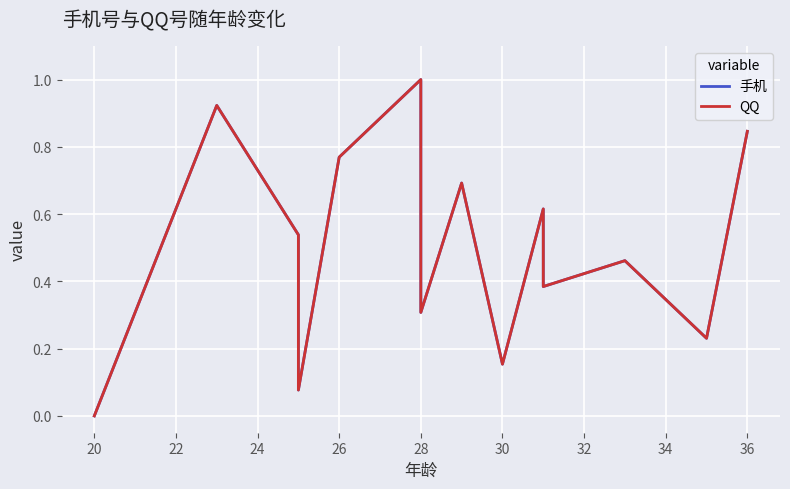

What is the sum of the QQ values at 34 and 32?

0.8